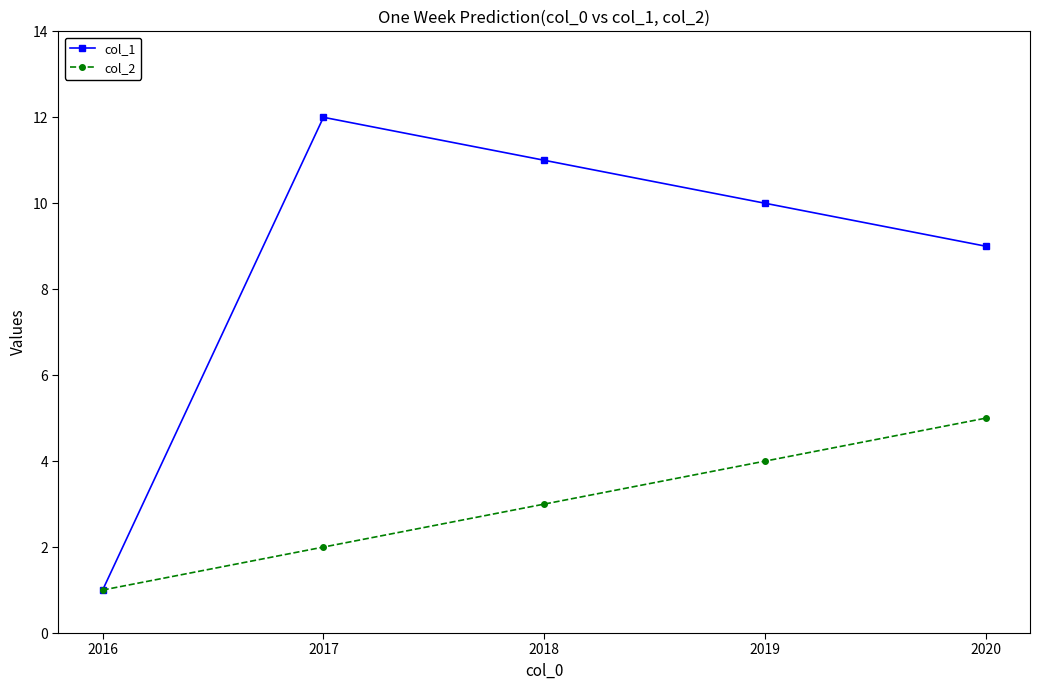

How many lines are shown in the chart?

2